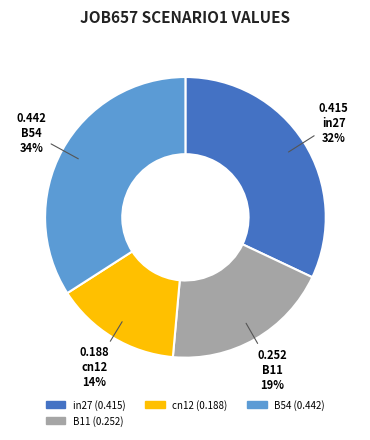

Which category has the smallest portion of the pie?

cn12